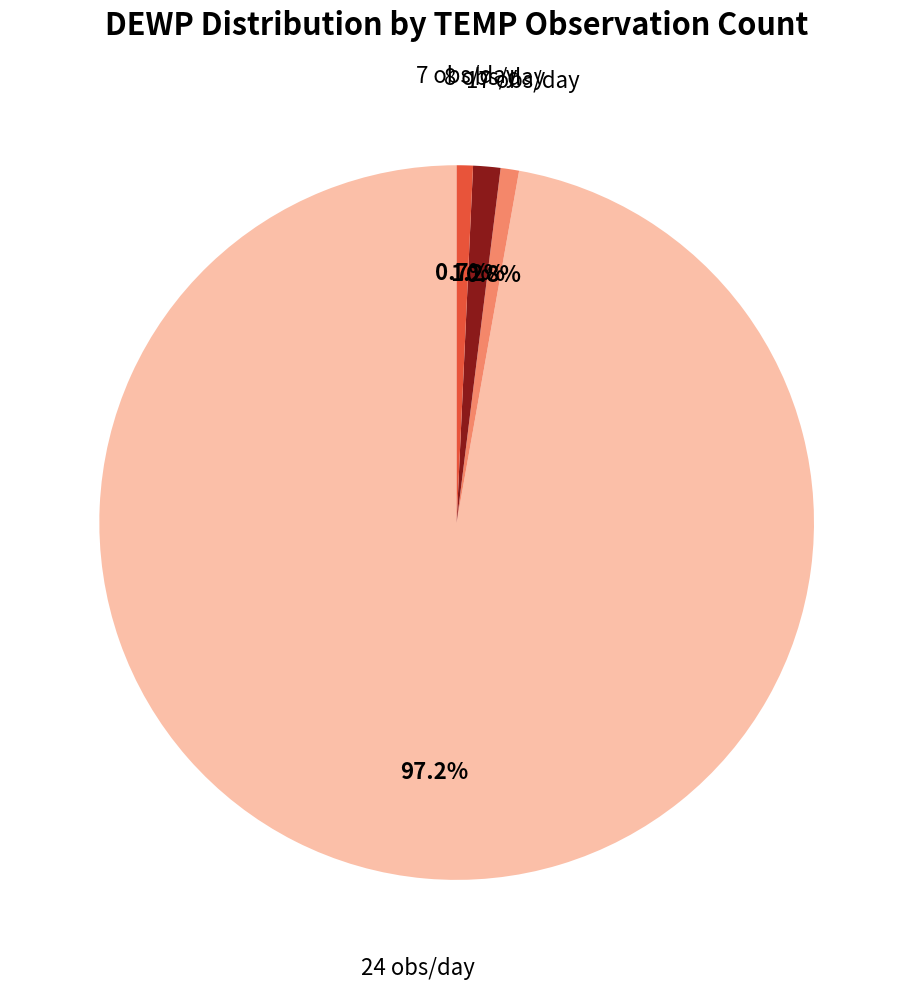

Is there any slice that represents more than half of the pie?

Yes